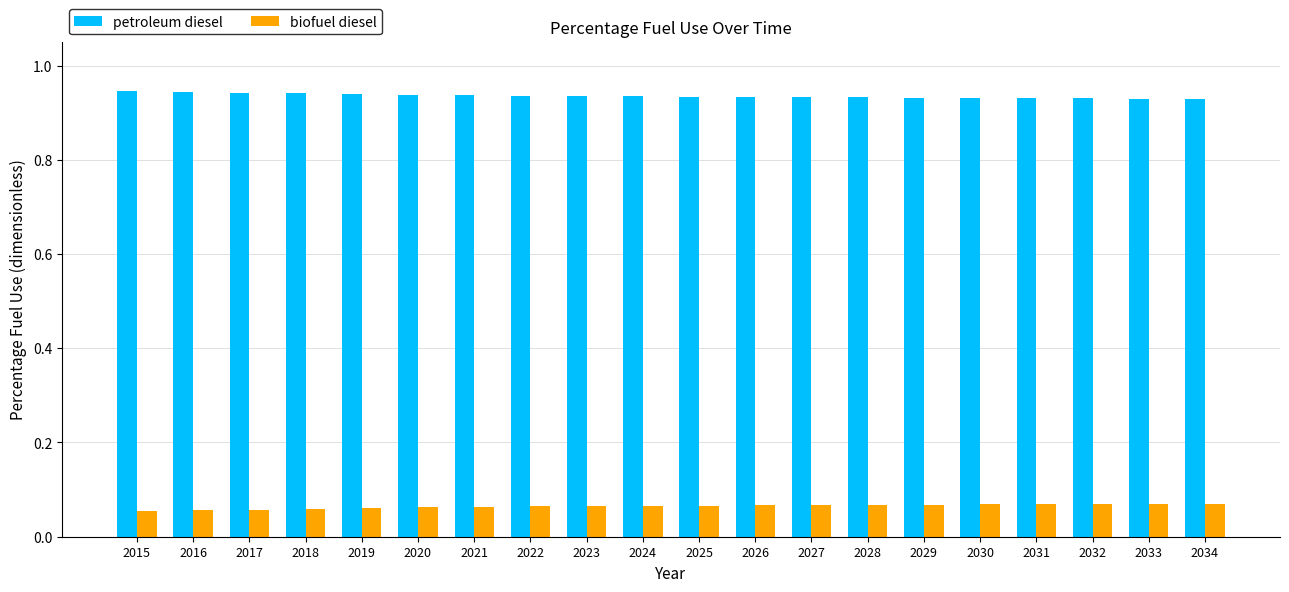

Is it true that petroleum diesel equals 0.2 at 2017?

False